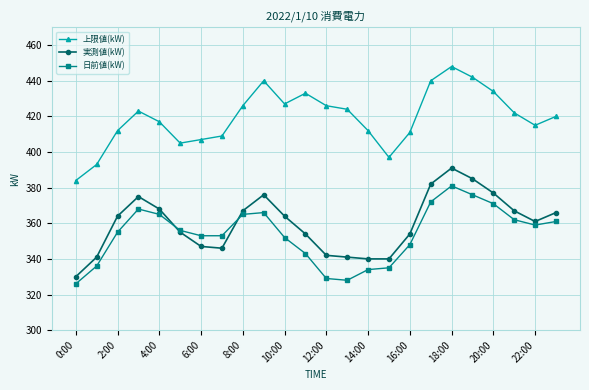

What is the value of the 日前値(kW) point at the 15th from the left?

334